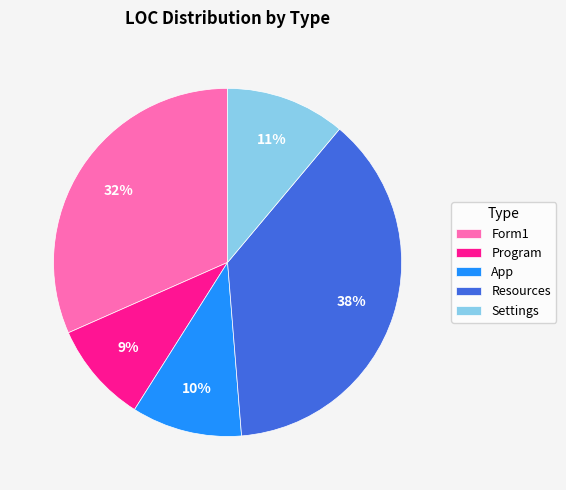

What percentage is the Settings slice, to the nearest percent?

11%